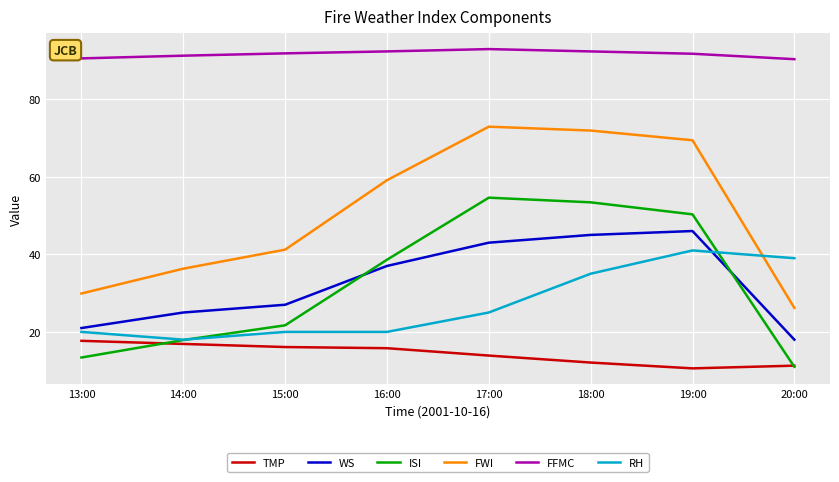

What is the lowest value of the WS series?

18.0